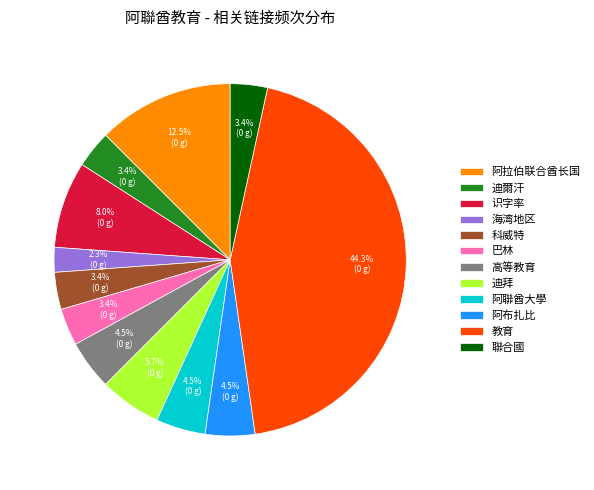

Does any single category account for the majority?

No